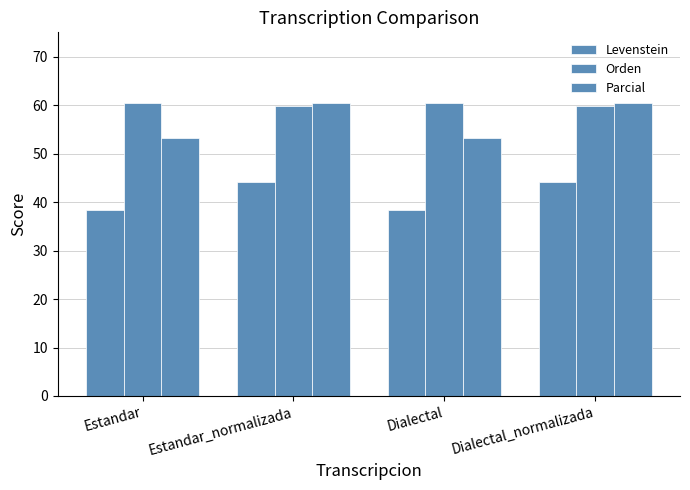

True or false: Levenstein has a value of 65.1 at Estandar.

False